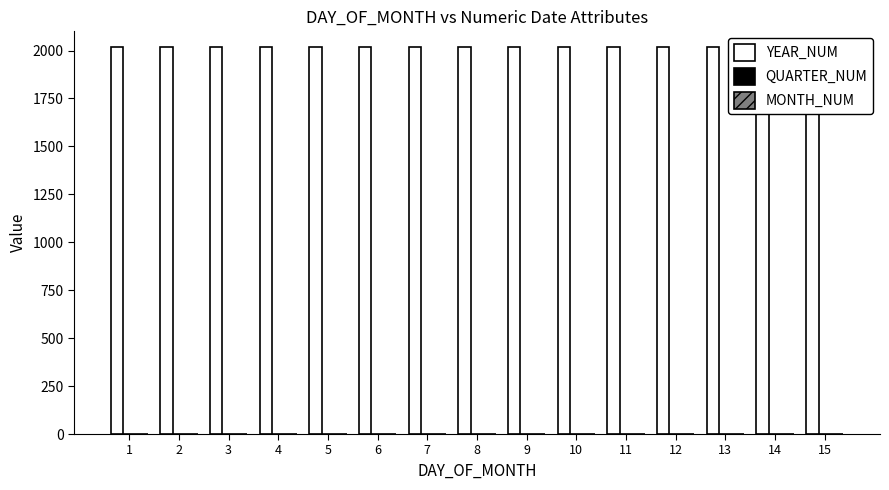

Which category has the highest value in the QUARTER_NUM series?

1